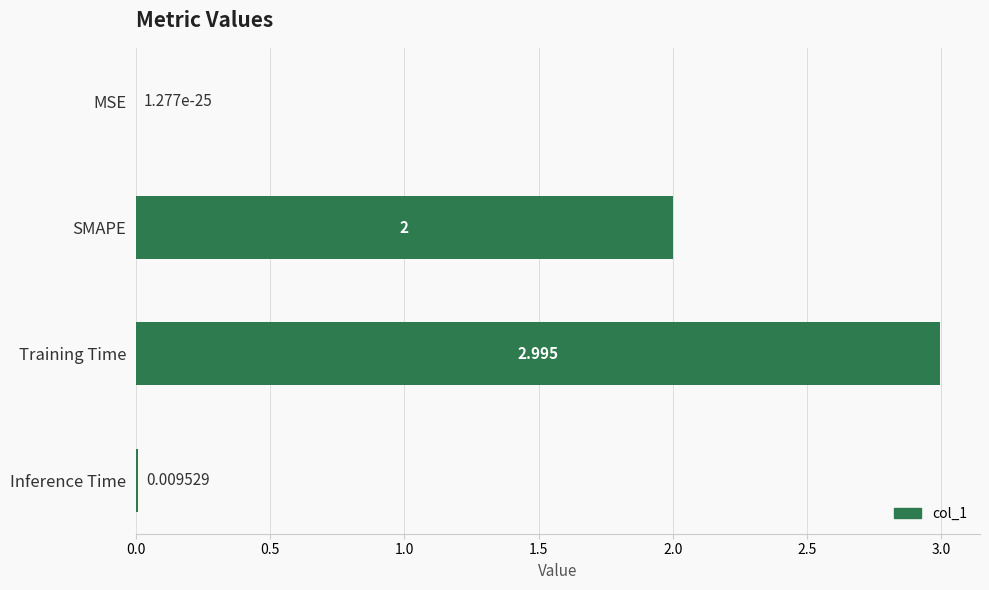

How many categories are shown in the chart?

4